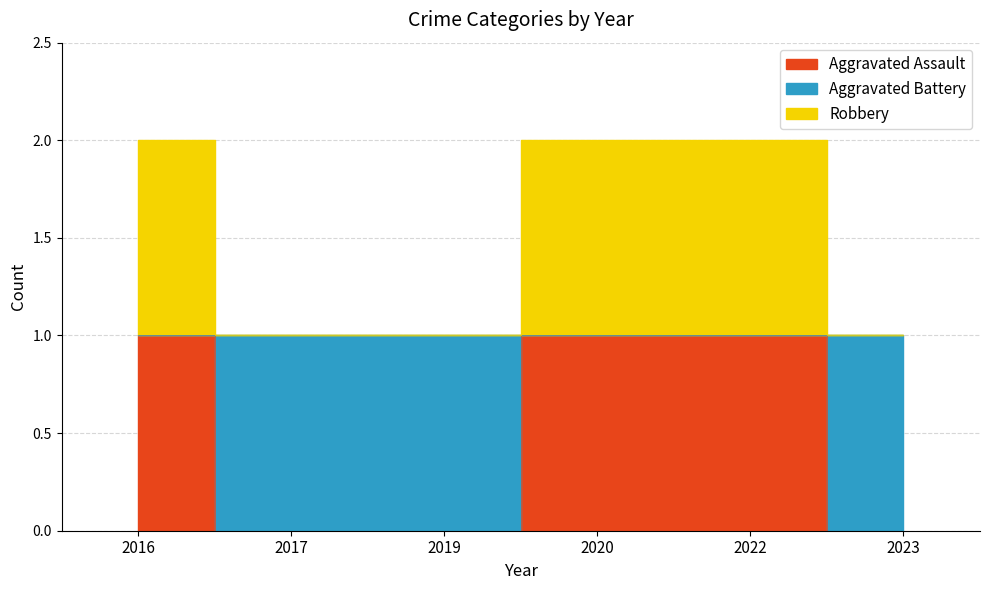

At which category is the sum across all series the highest?

2016